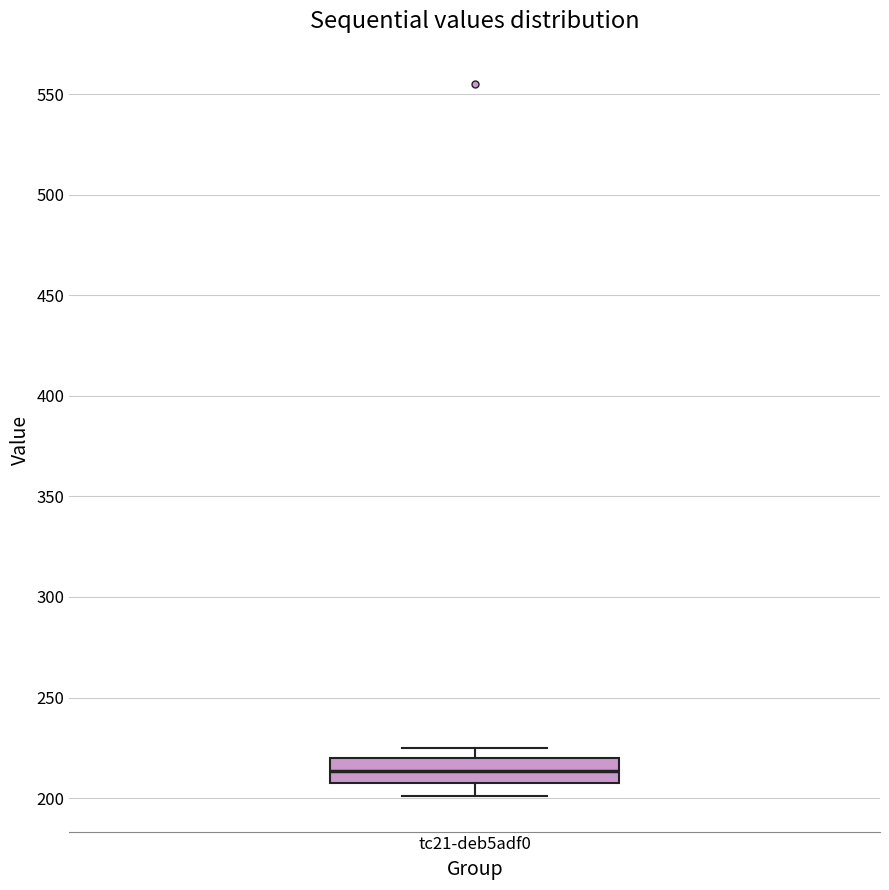

Transcribe this box plot: give where the median line is, the range the box spans, and where the two whiskers end, as read against the y-axis. The values are not printed on the chart, so give them approximately, as read against the axis.

median 215, box 205 to 220, whiskers 200 to 225